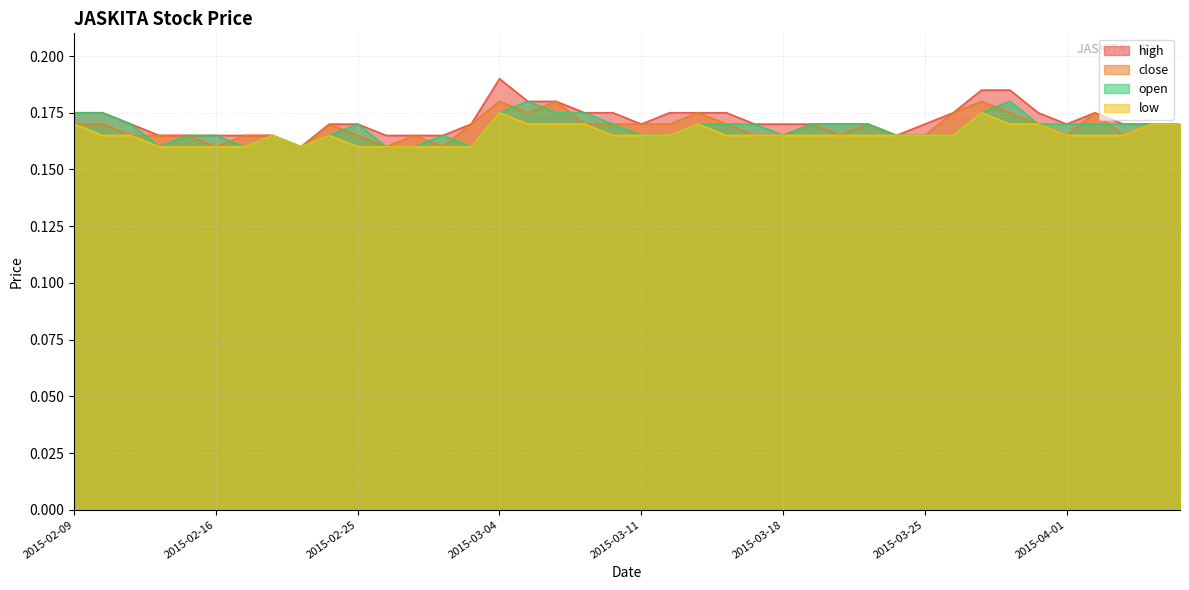

Is the value of high at 2015-03-23 greater than the value of open at 2015-02-26?

Yes